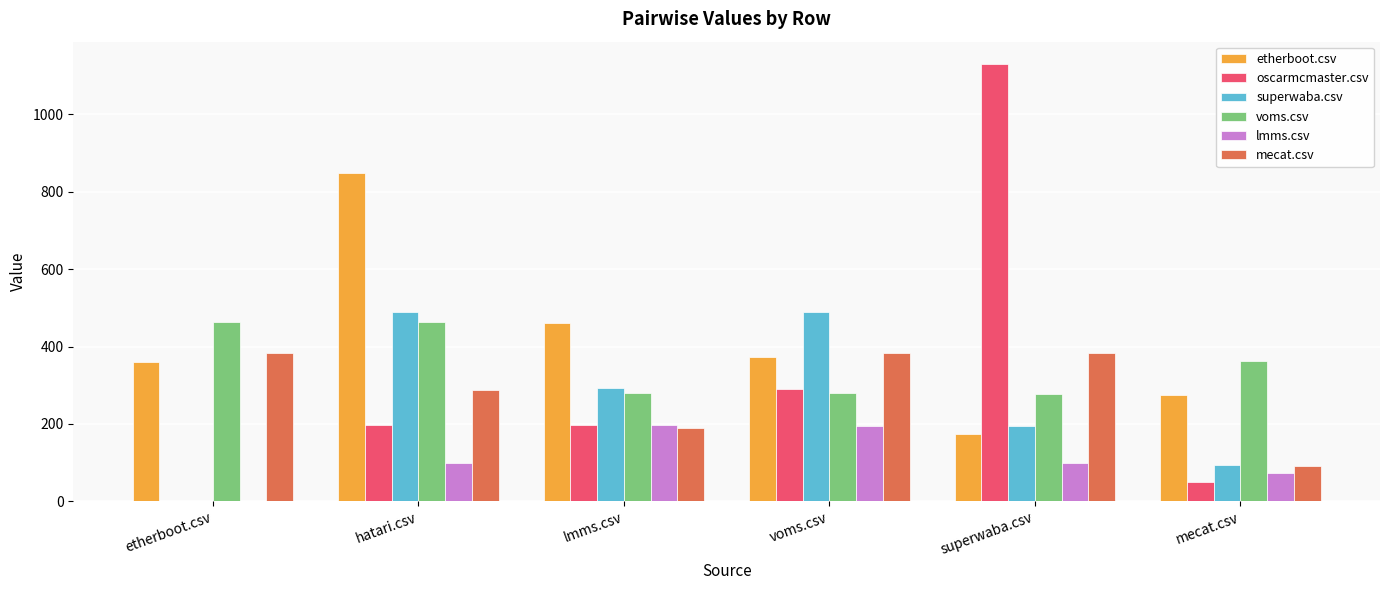

What is the difference between the oscarmcmaster.csv values at mecat.csv and lmms.csv?

148.0